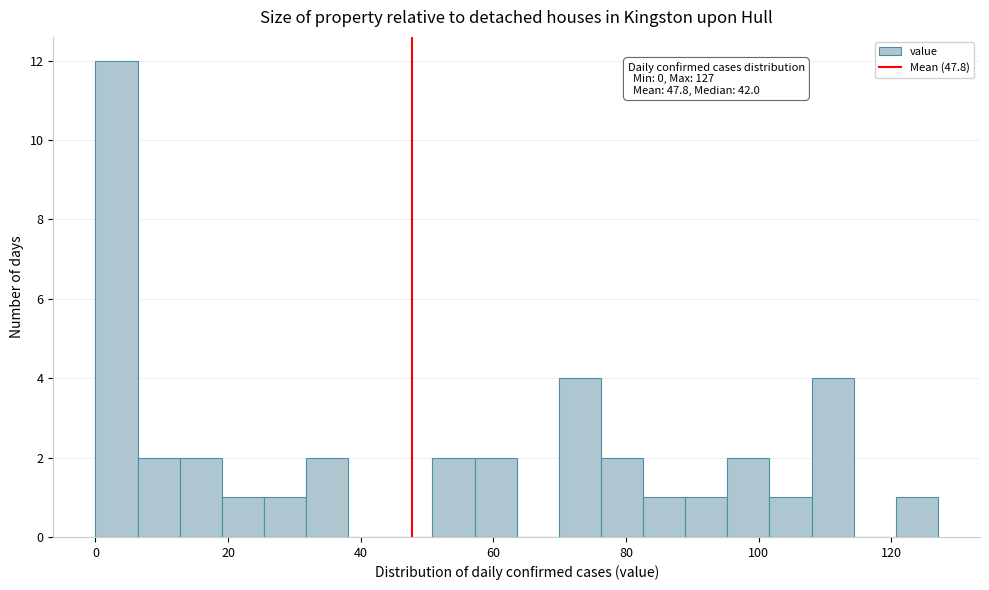

Around what value on the x-axis is the tallest bar? Give the approximate position of its centre, as read against the axis.

4